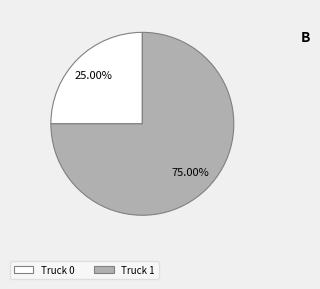

What percentage is the Truck 1 slice, to the nearest percent?

75%